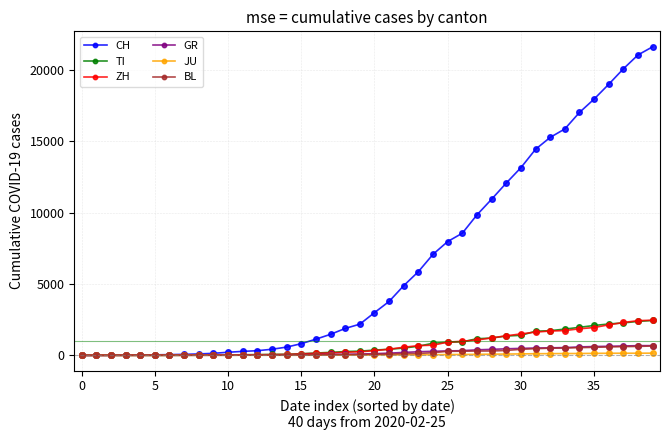

Which series has the largest range (max minus min)?

CH